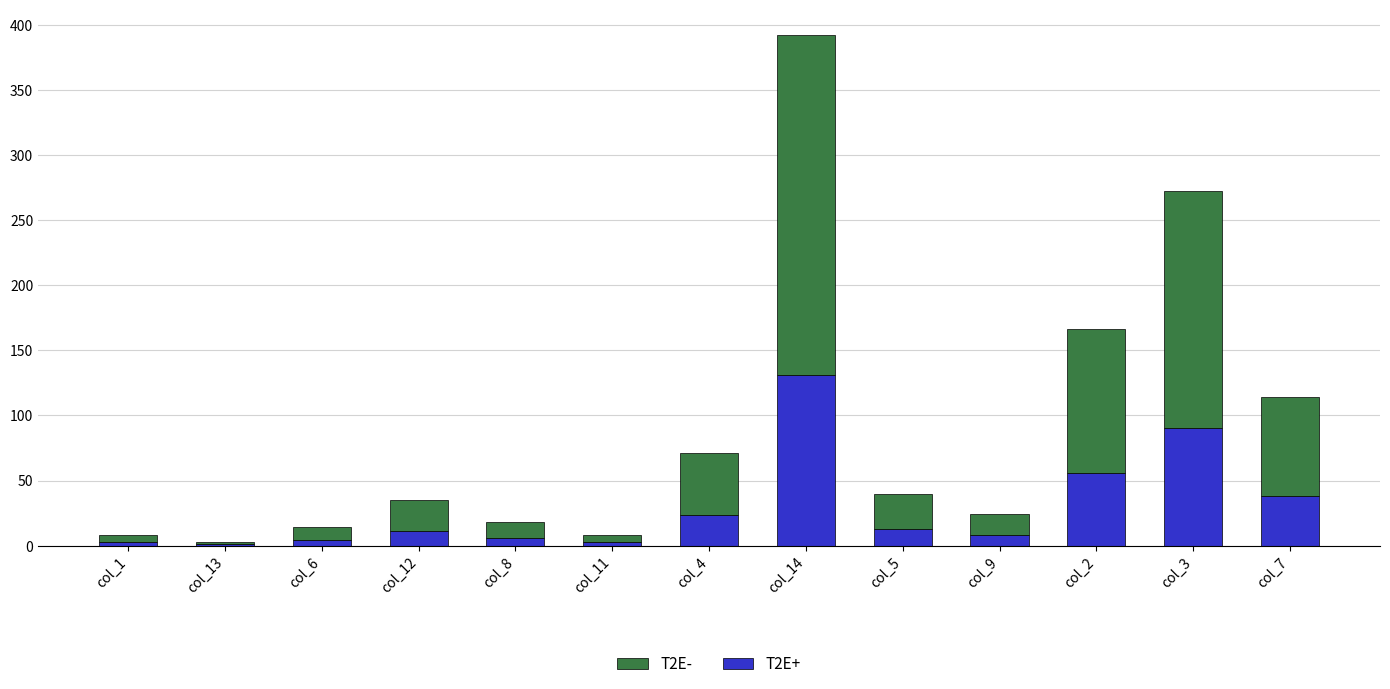

The T2E+ series shows 220.3 at col_14. True or false?

False